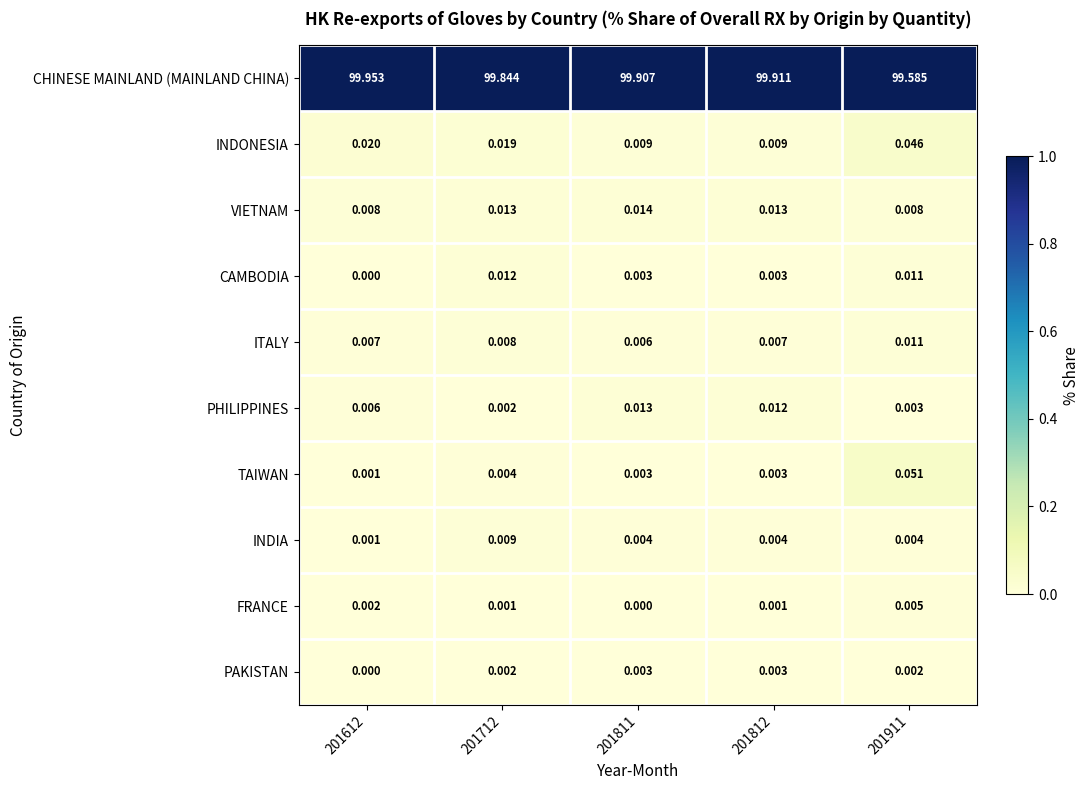

Which series changed the most between 201712 and 201911?

CHINESE MAINLAND (MAINLAND CHINA)